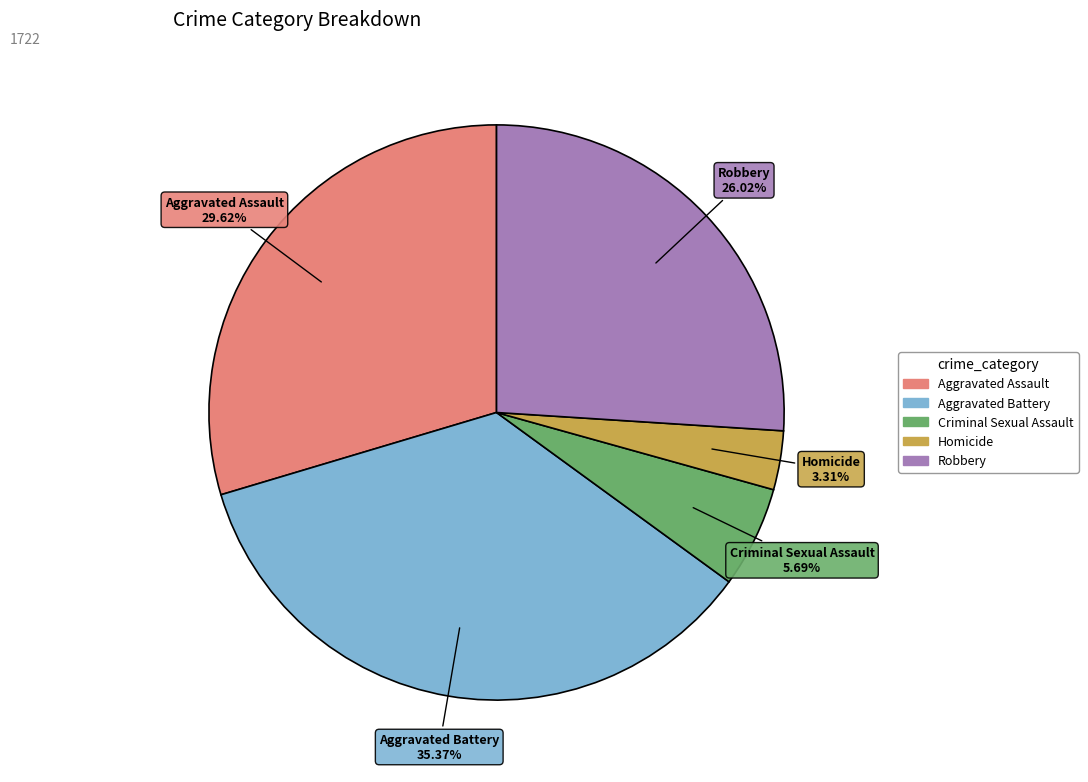

Rank the categories by value from lowest to highest.

Homicide, Criminal Sexual Assault, Robbery, Aggravated Assault, Aggravated Battery